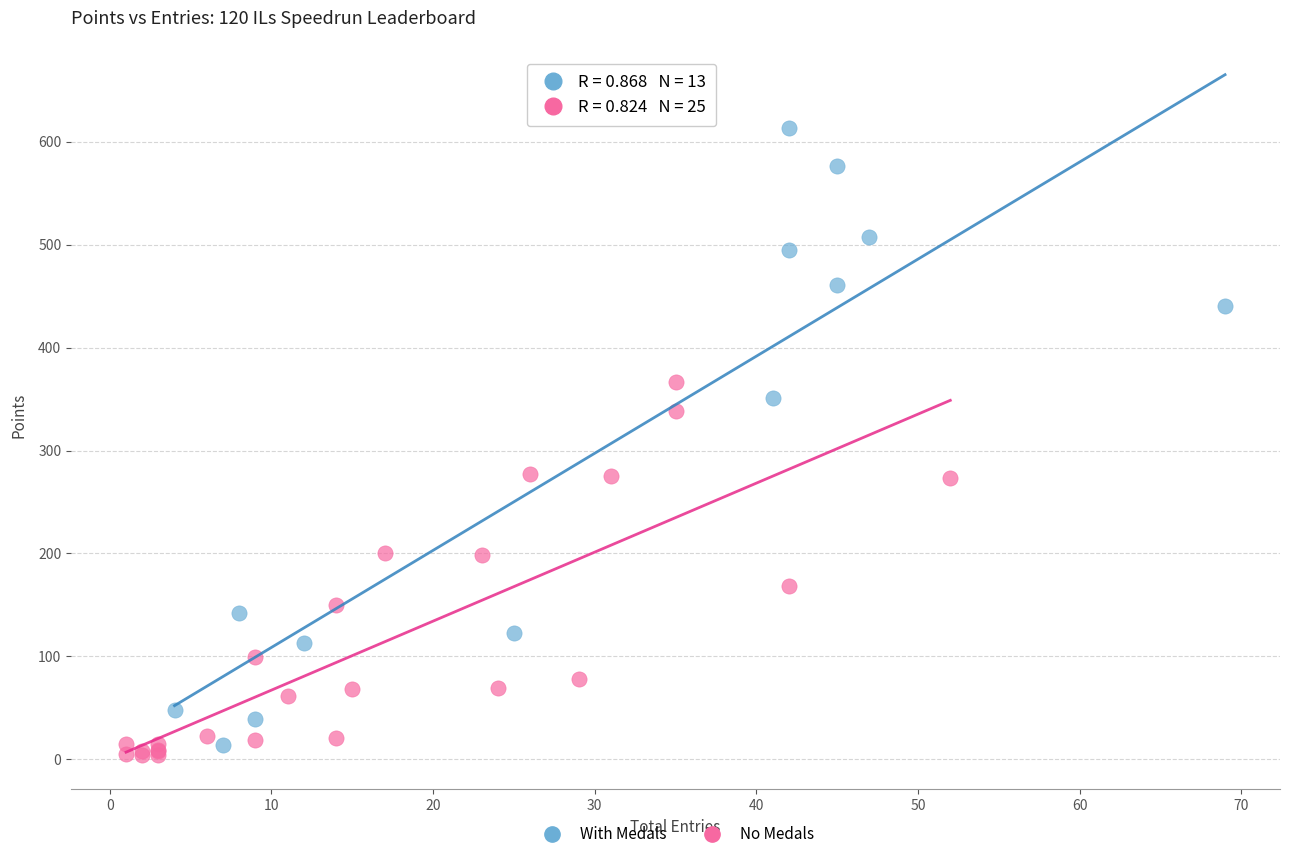

Which series reaches the maximum Y coordinate?

With Medals